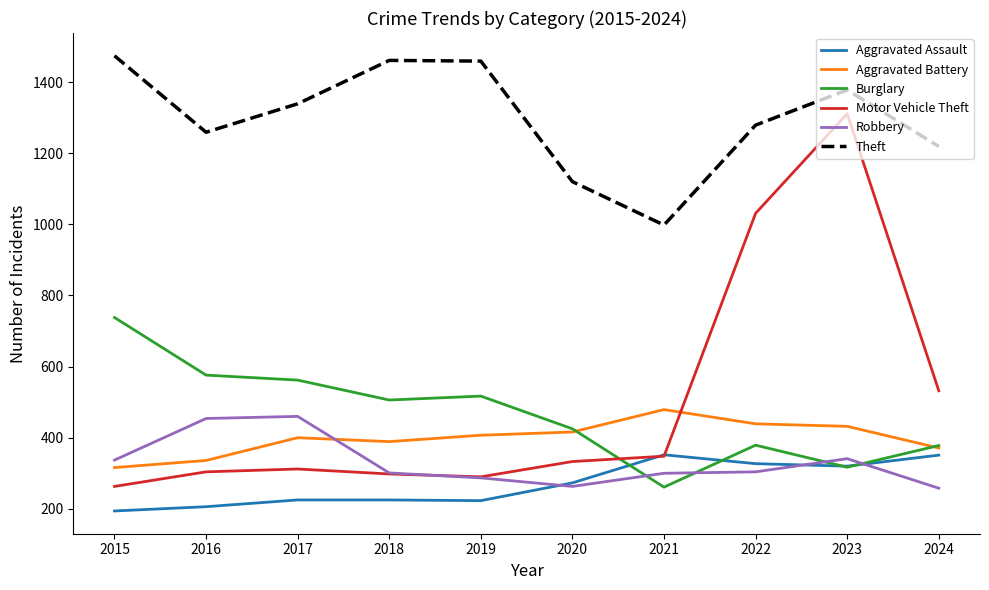

At how many categories does at least one series exceed 1354?

4